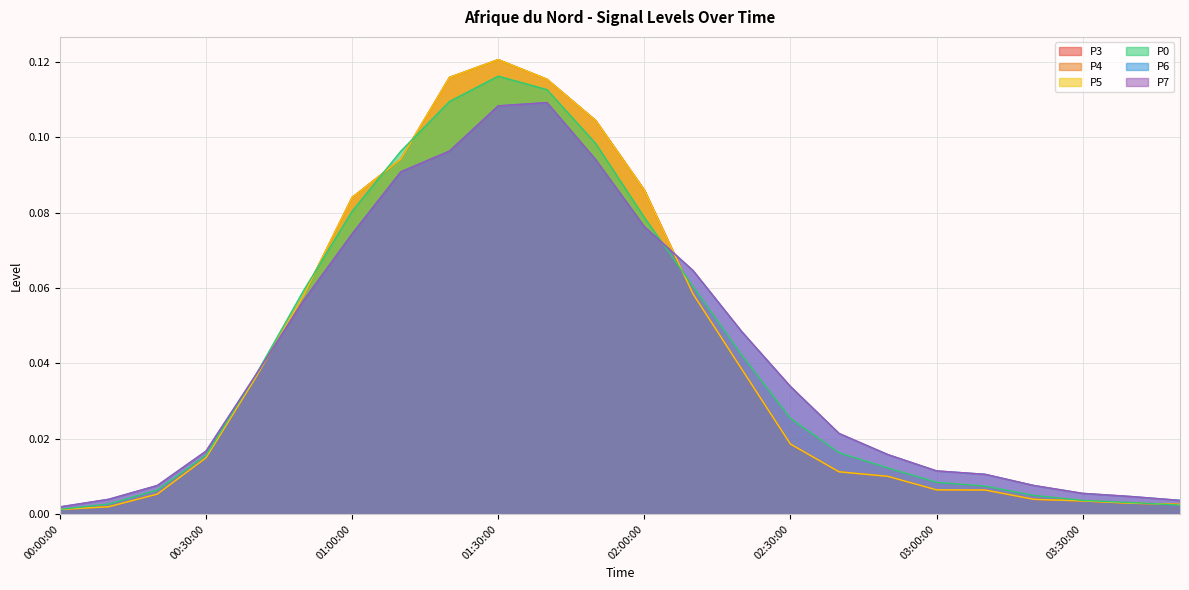

Count the number of data series in this chart.

6